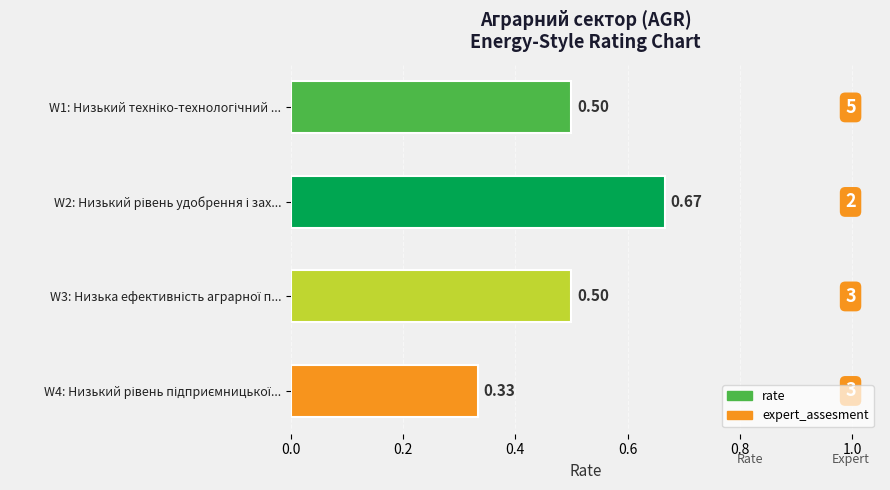

What is the average value?

0.5